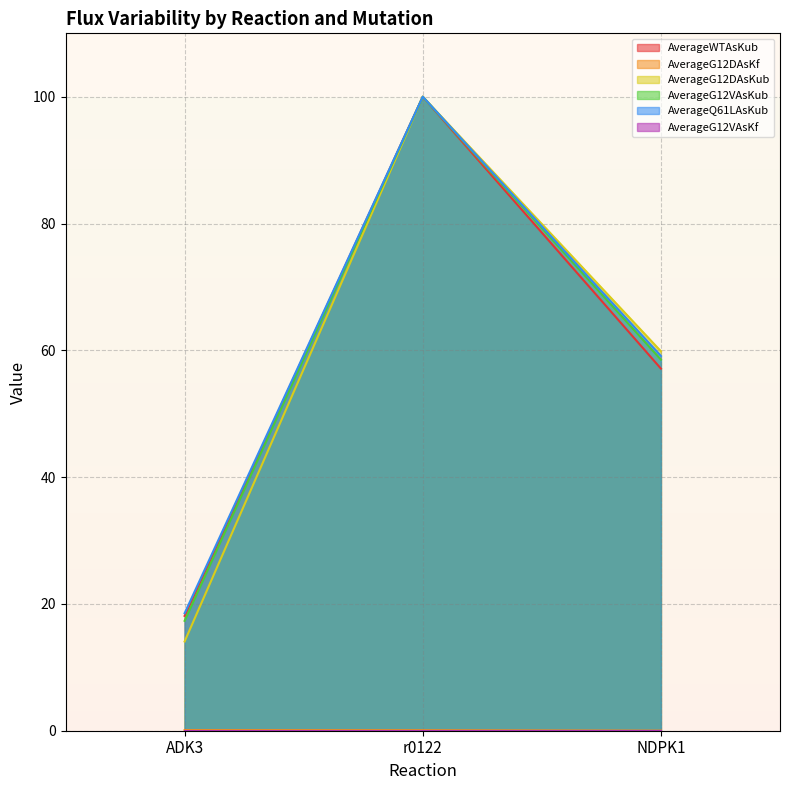

What is the difference between the second highest and minimum values in the AverageQ61LAsKub series?

40.6